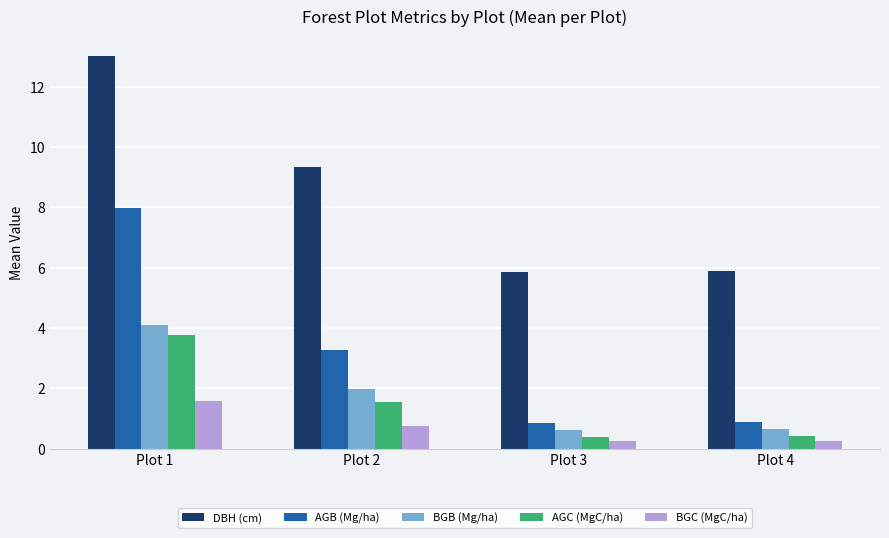

The value of AGC (MgC/ha) at Plot 3 is 0.4. True or false?

True